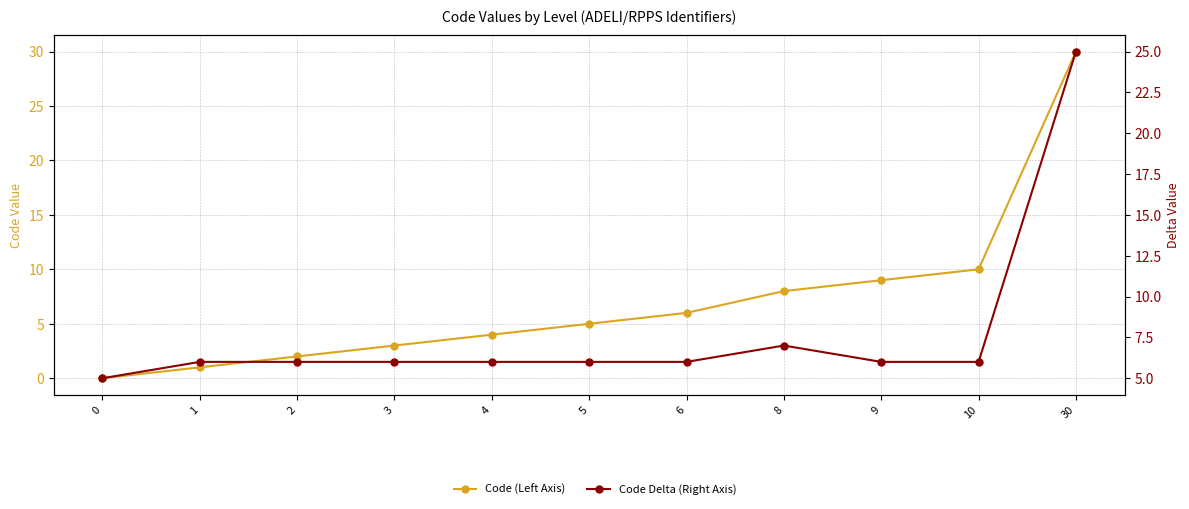

True or false: Code (Left Axis) has more than 1 points higher than both neighbors.

False